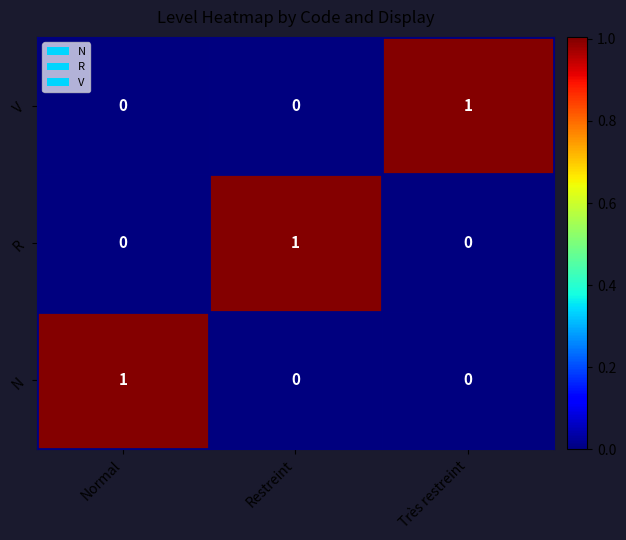

Is it true that V equals 1 at Très restreint?

True